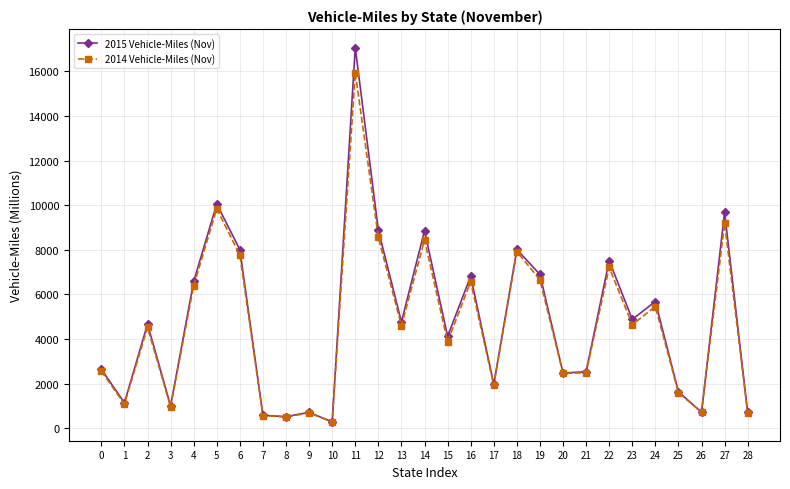

How many lines are shown in the chart?

2